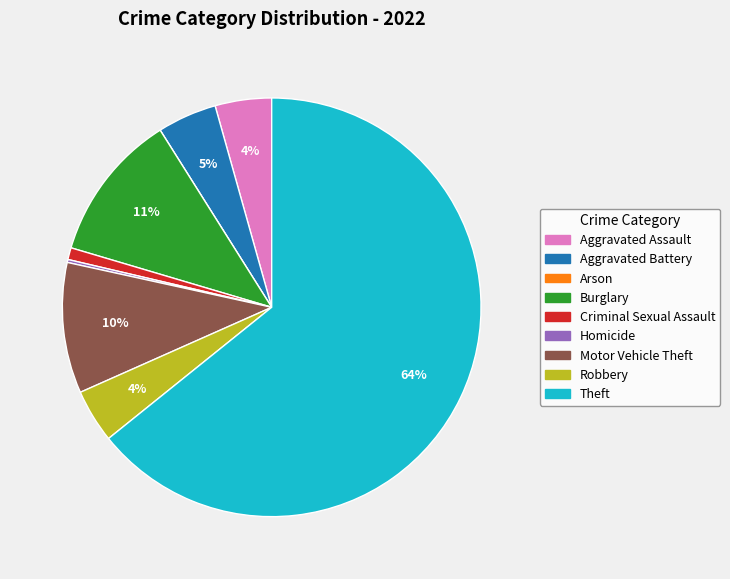

The Criminal Sexual Assault slice represents 1% of the pie. True or false?

True